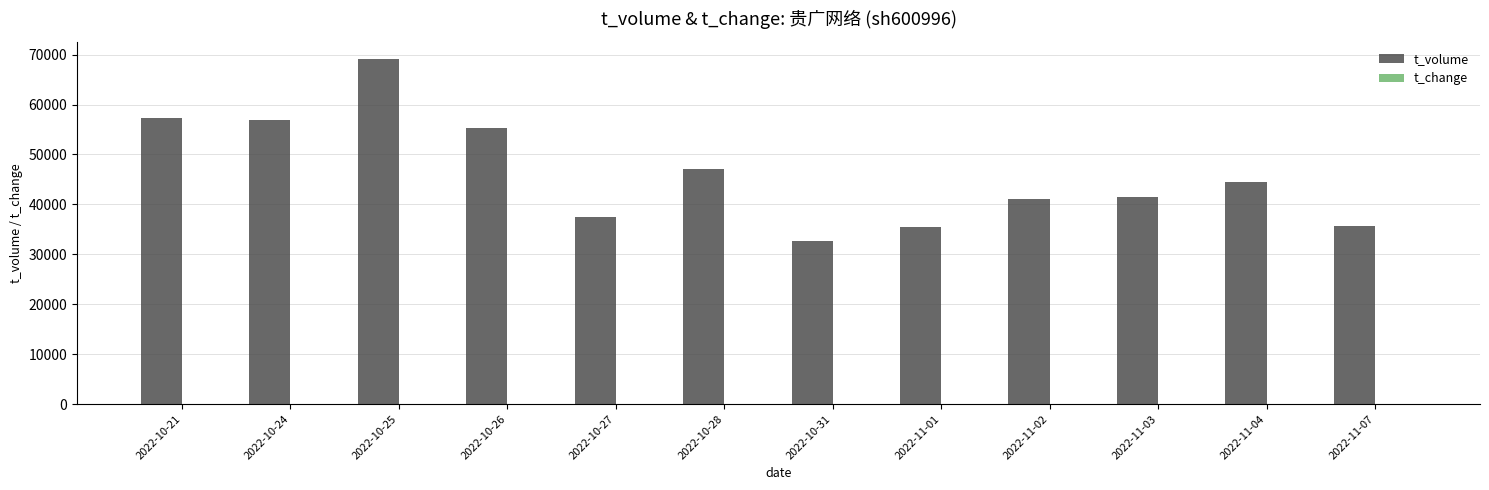

What is the maximum value shown in the chart?

69107.0